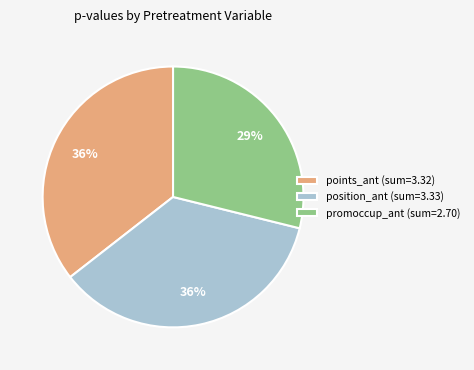

To the nearest percent, what percentage of the pie is position_ant (sum=3.33)?

36%